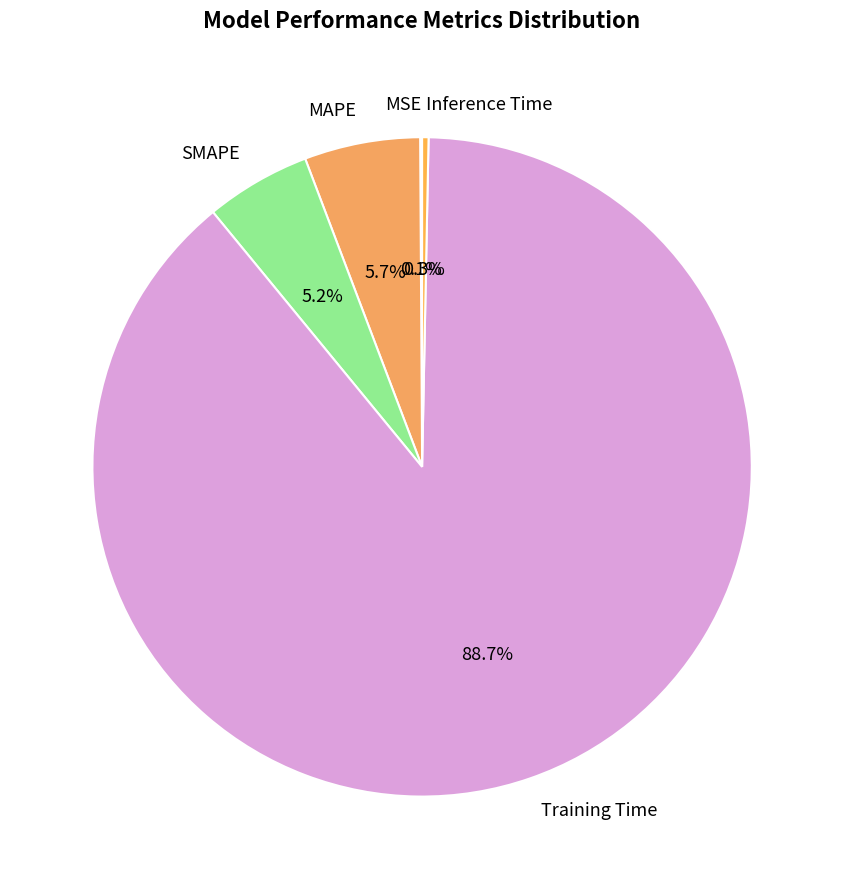

How much of the chart is everything except SMAPE?

94.8%